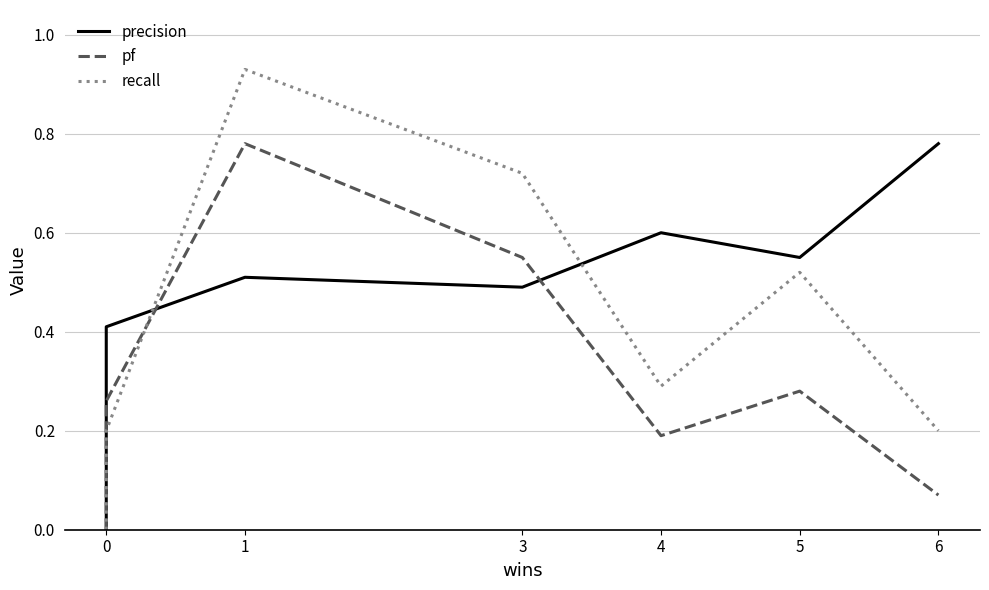

In precision, how many points are higher than both neighbors (excluding endpoints)?

2